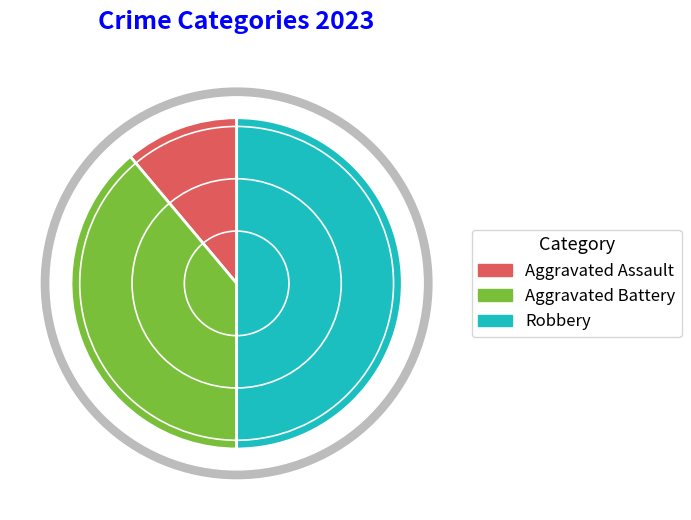

Rank the categories by value from lowest to highest.

Aggravated Assault, Aggravated Battery, Robbery